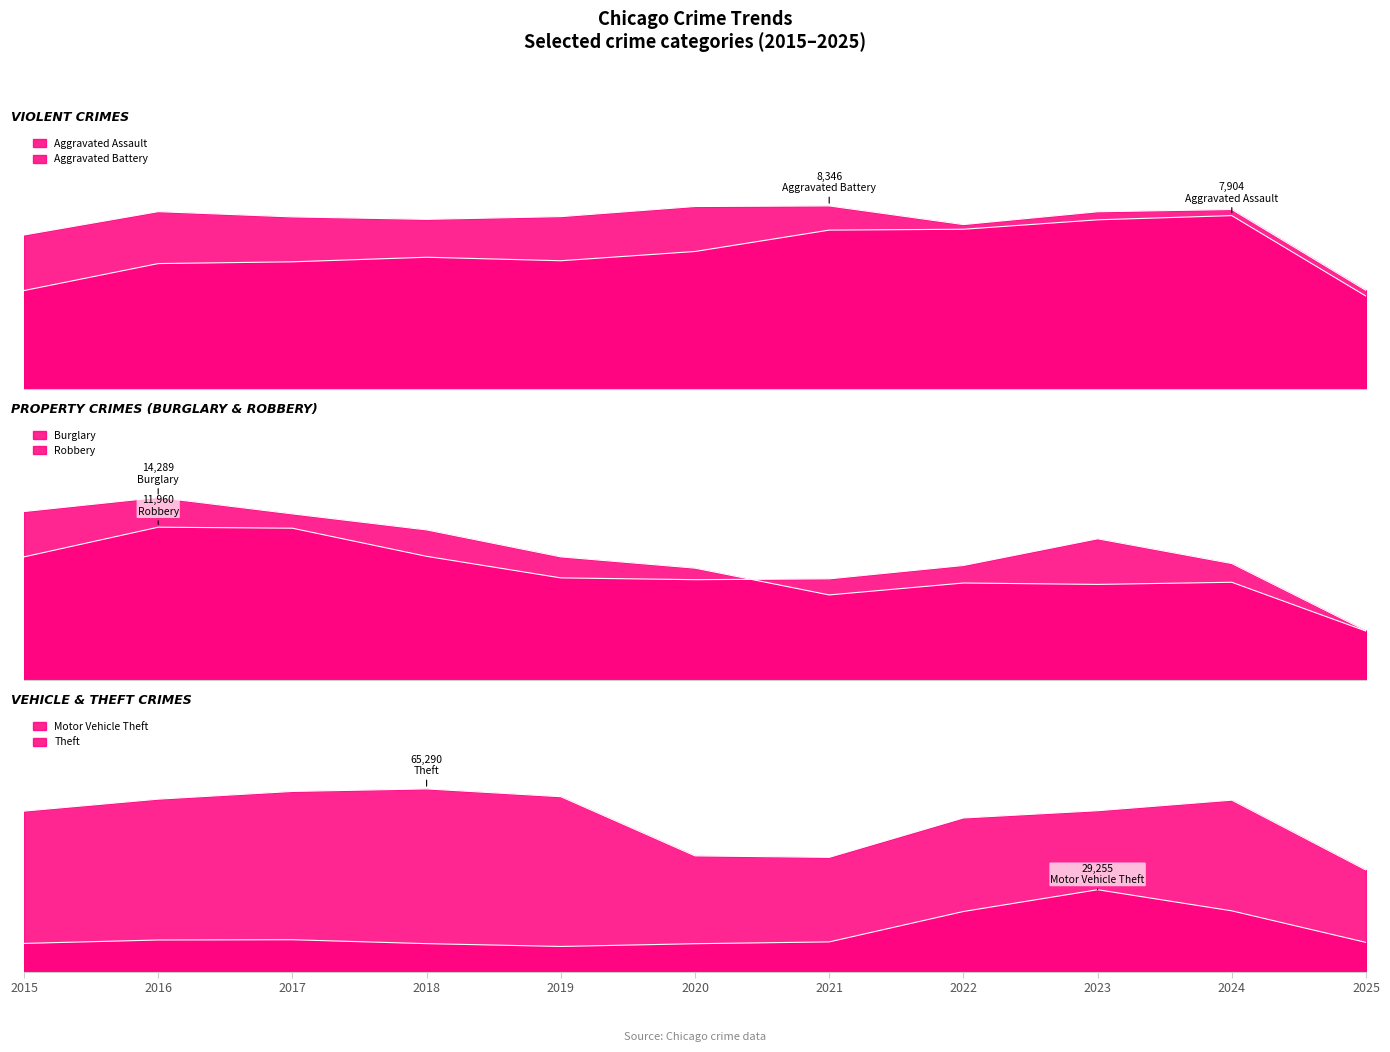

At which category is the sum across all series the highest?

2023